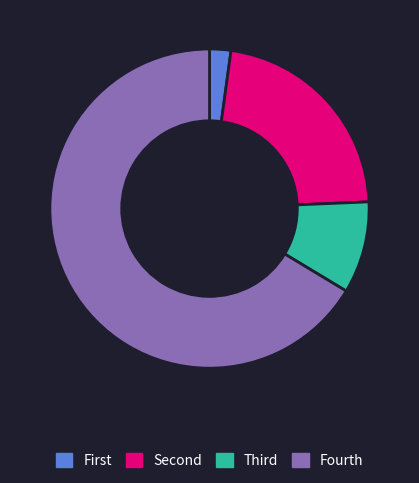

True or false: Fourth accounts for 66% of the total.

True